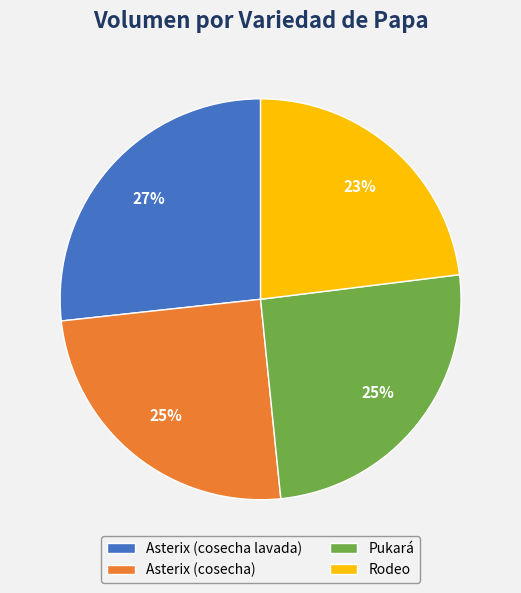

To the nearest percent, what is the combined percentage of Pukará and Asterix (cosecha)?

50%